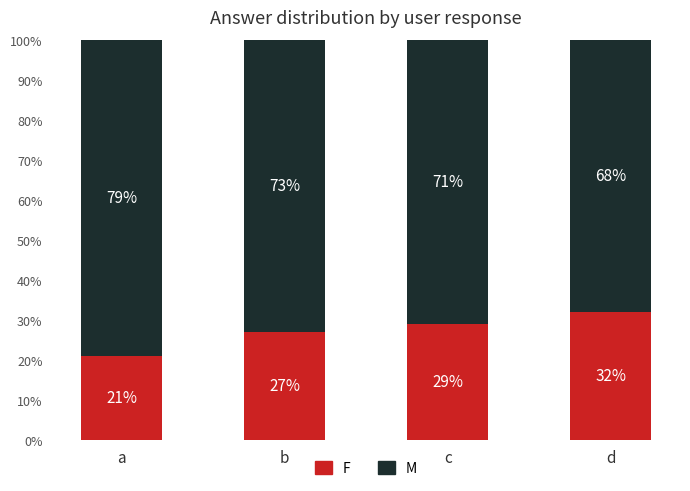

What is the lowest value of the F series?

21